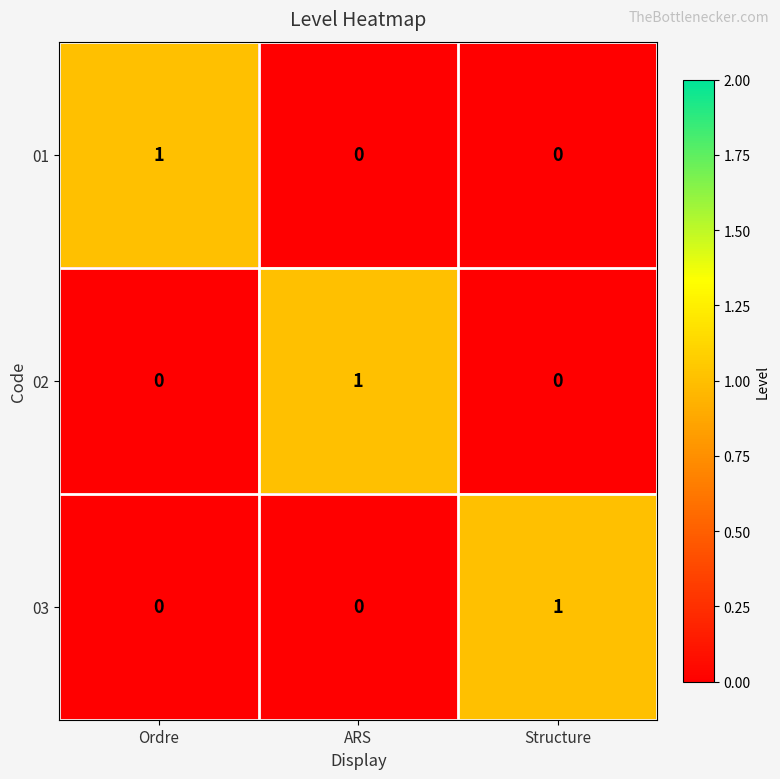

How many data points in 02 are above 0?

1